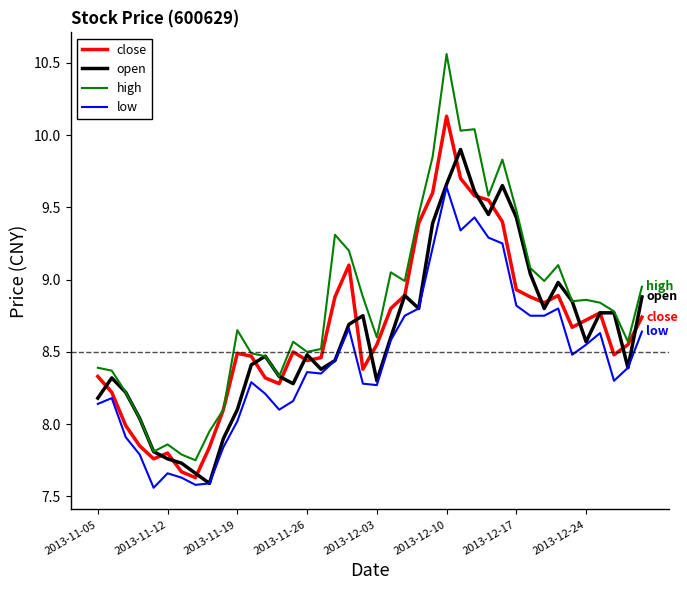

Which series has the widest spread of values?

high